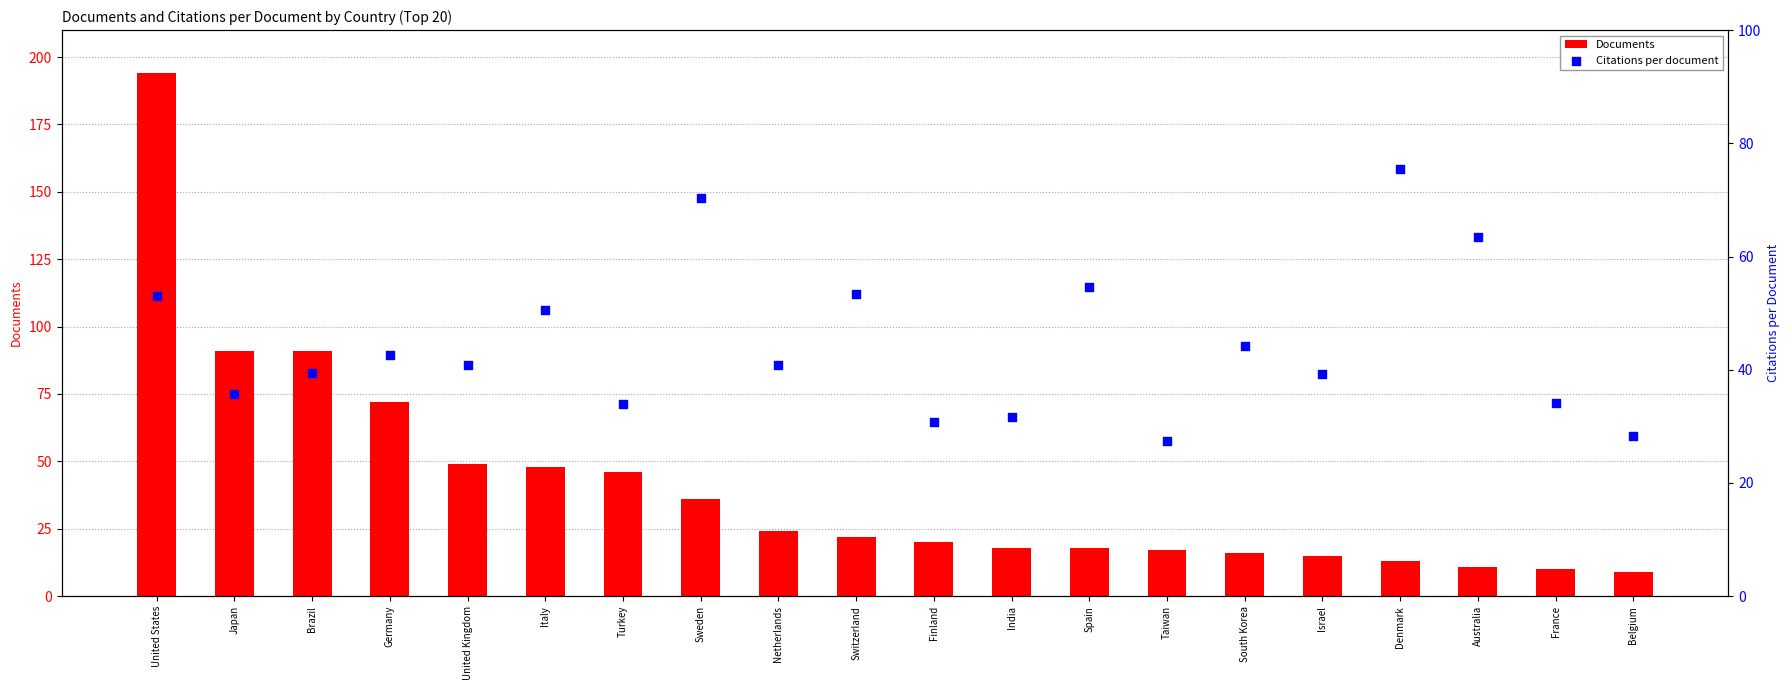

What is the total value across all series at Netherlands?

64.8